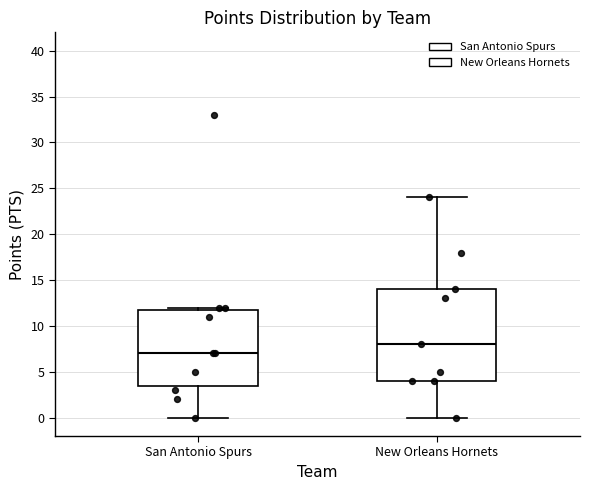

Which box has the lowest median line?

San Antonio Spurs